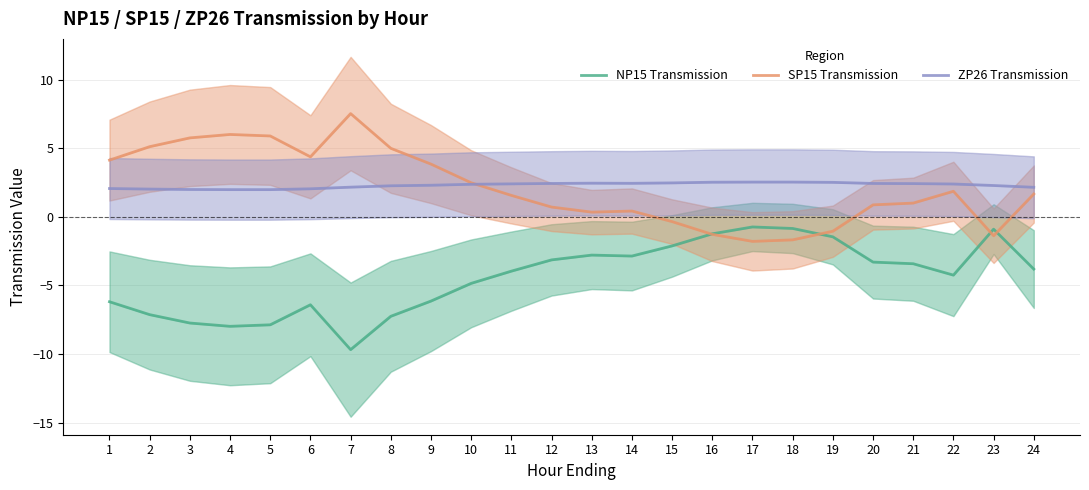

What is the average value of the NP15 Transmission series?

-4.4